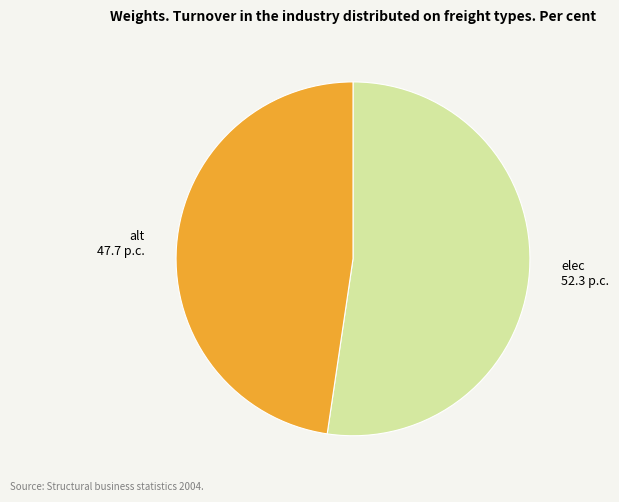

The elec slice represents 52% of the pie. True or false?

True